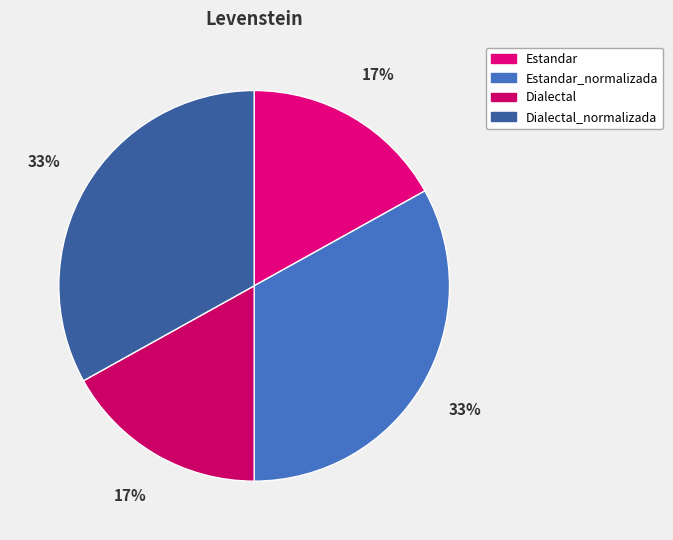

The Dialectal slice represents 30% of the pie. True or false?

False